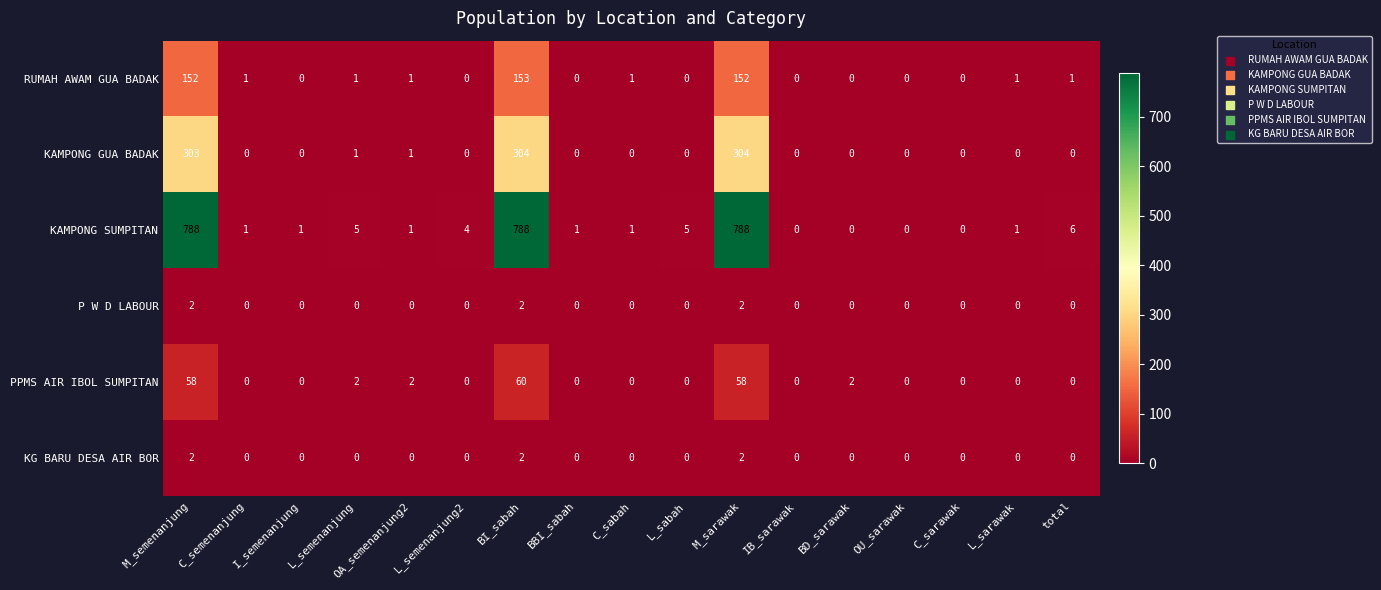

At which category is the sum across all series the highest?

BI_sabah